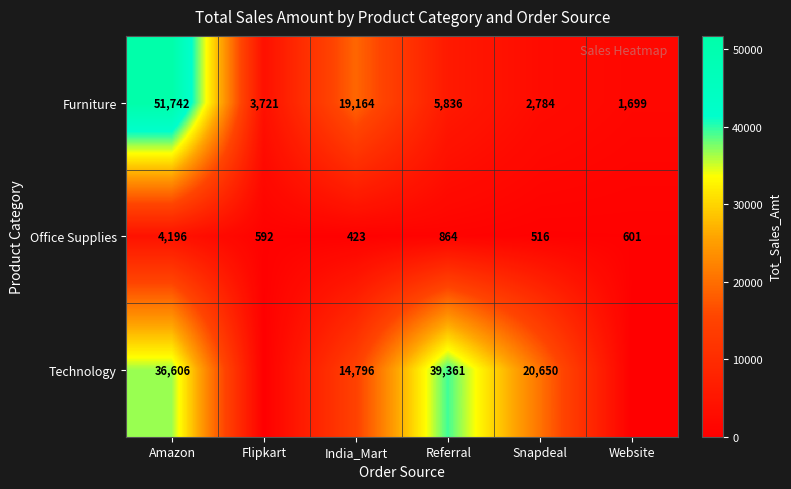

What is the sum of the Office Supplies values at Amazon and India_Mart?

4619